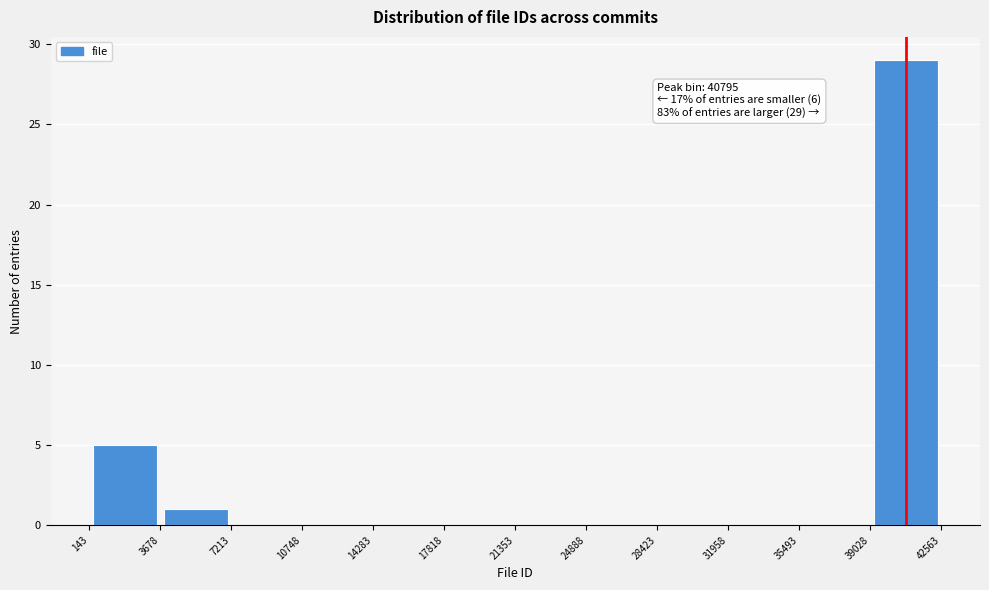

Which range on the x-axis has the tallest bar?

39028 to 42563